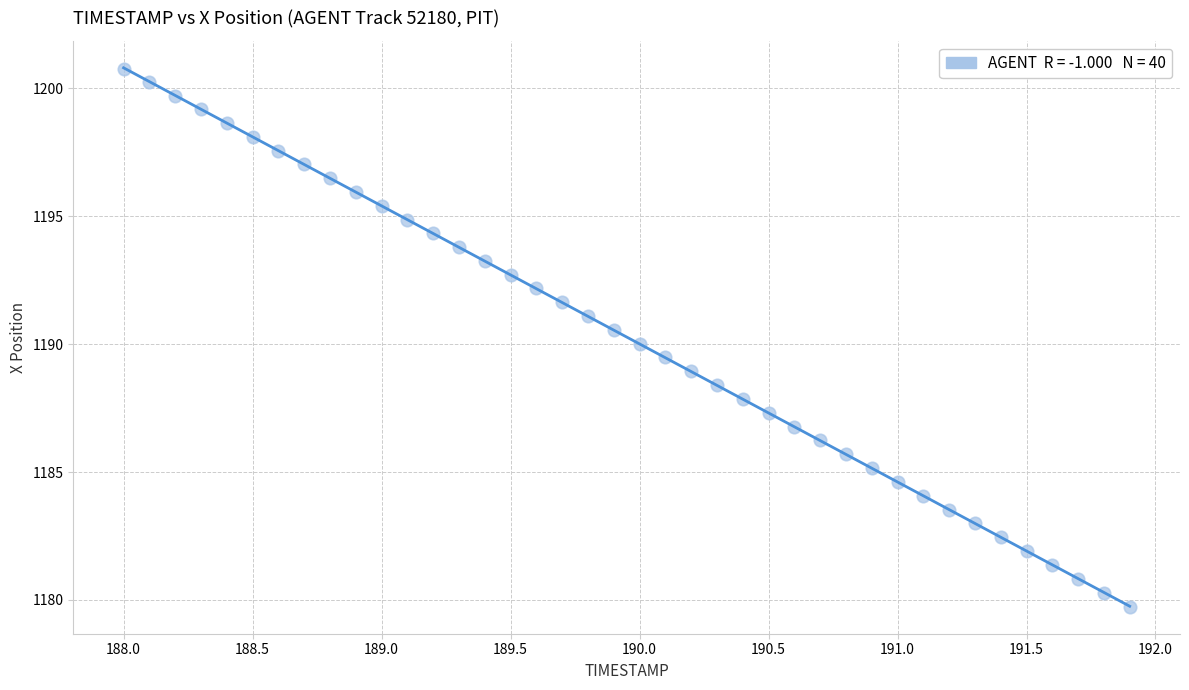

What is the range of Y values (max minus min)?

21.0